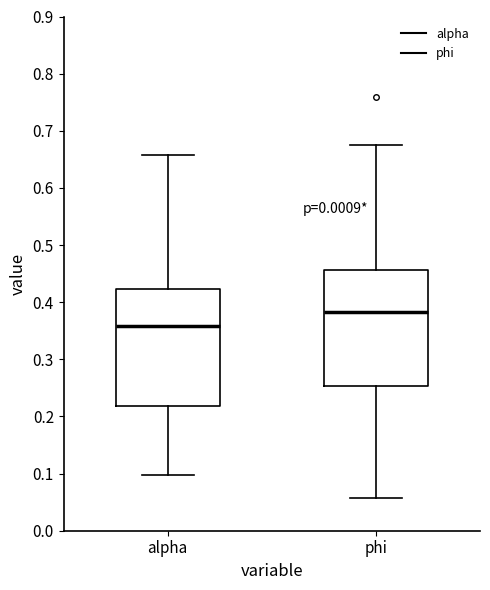

Which box's median line is the highest?

phi